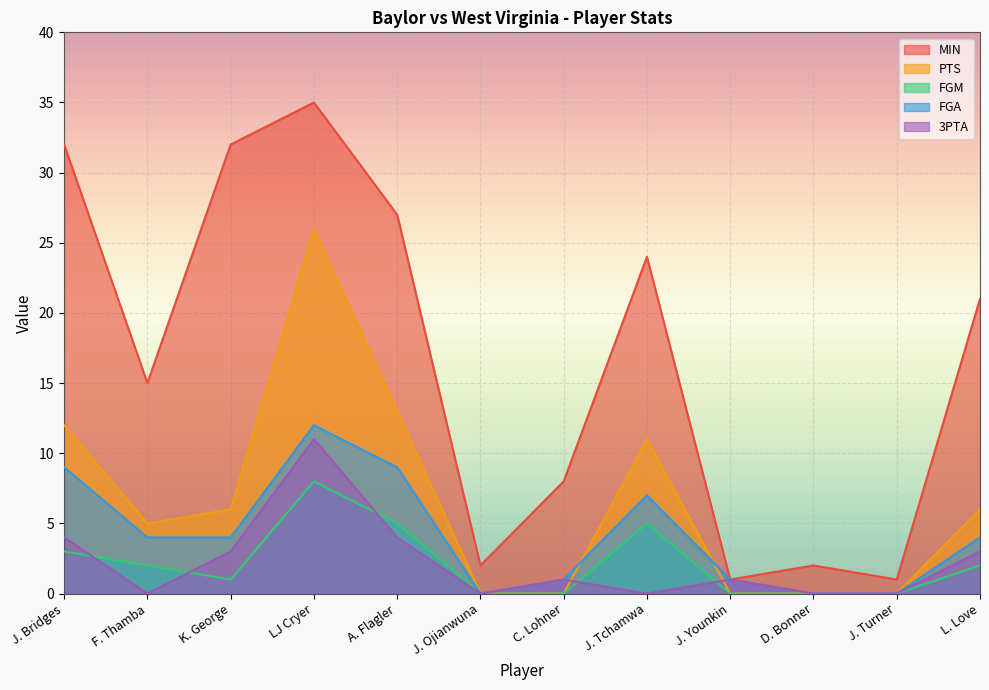

Is it true that MIN equals 27 at A. Flagler?

True